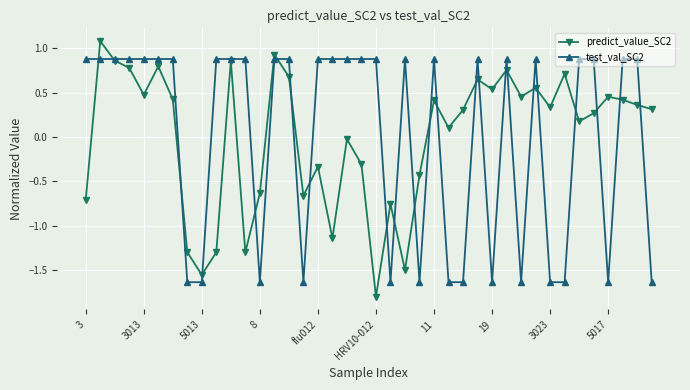

True or false: predict_value_SC2 has more than 0 points higher than both neighbors.

True